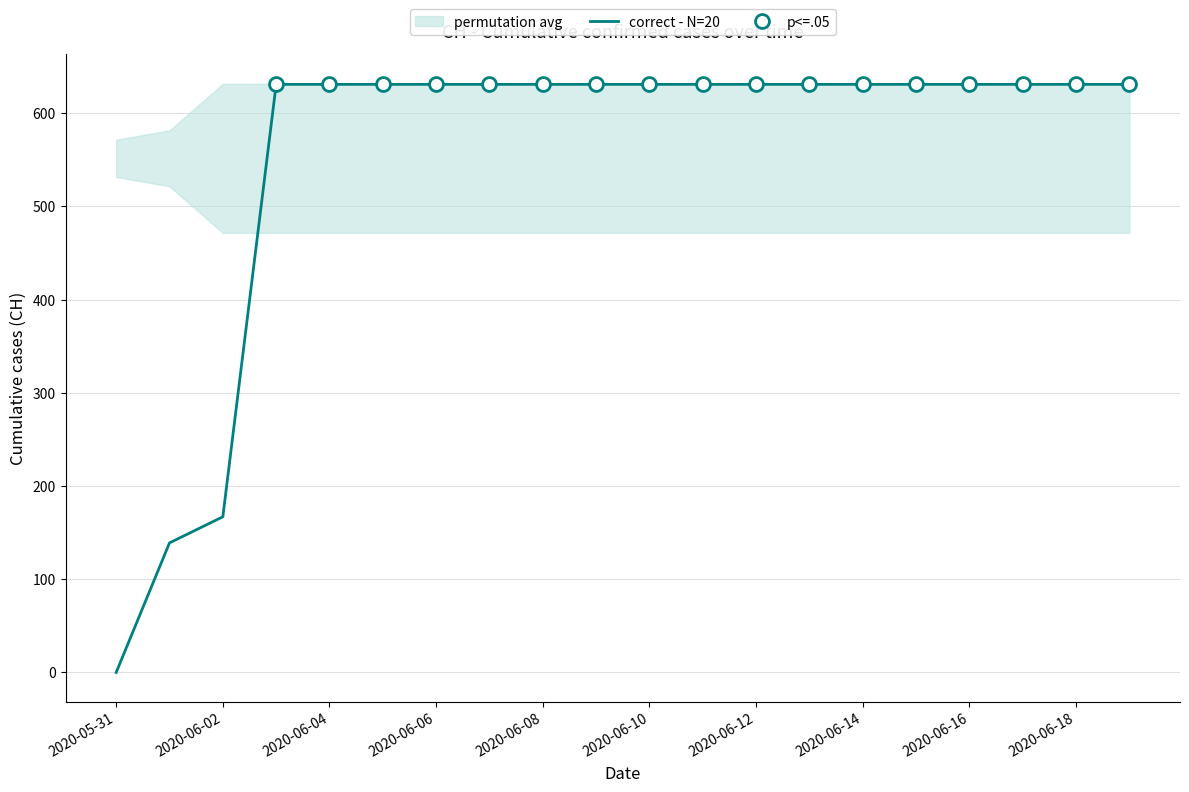

What is the sum of the values at 15 and 19?

1262